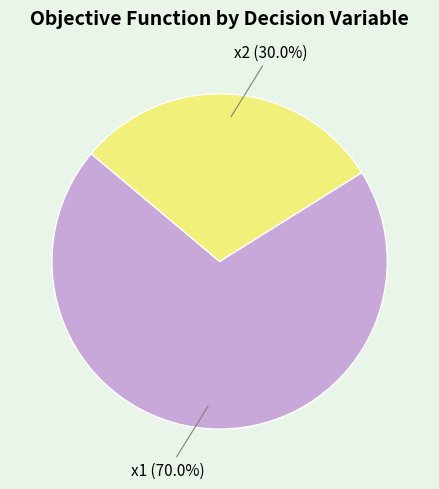

To the nearest percent, what percentage of the pie is x2?

30%